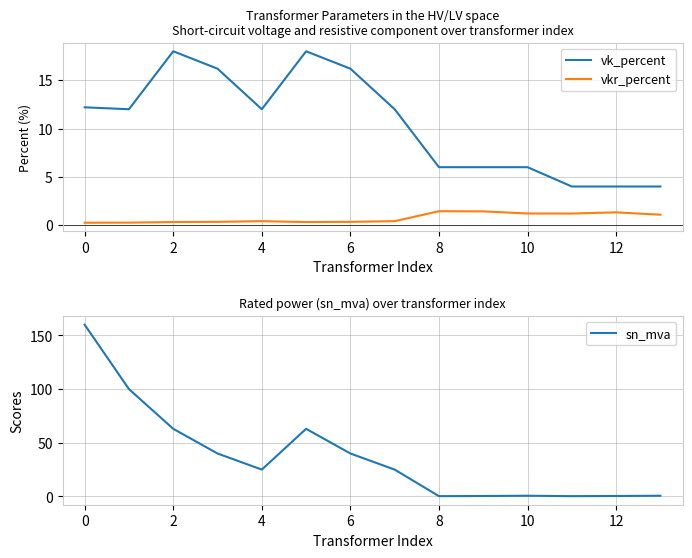

What is the sum of the vk_percent values at 12 and 10?

10.0